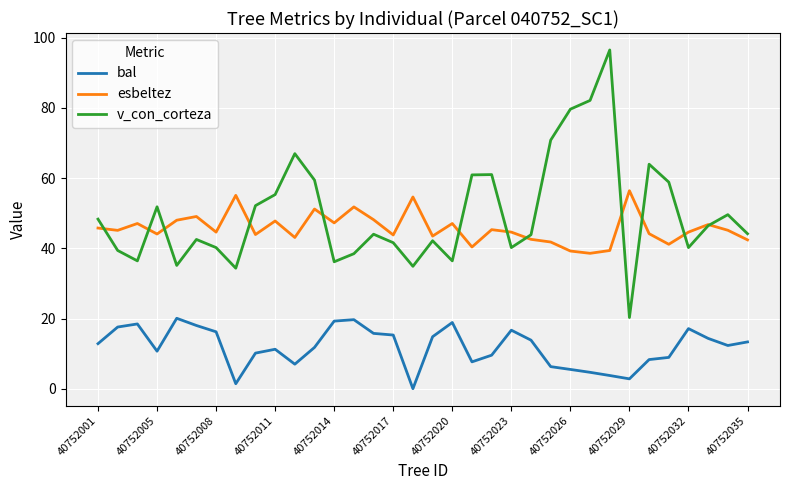

True or false: v_con_corteza and bal cross at least once.

False